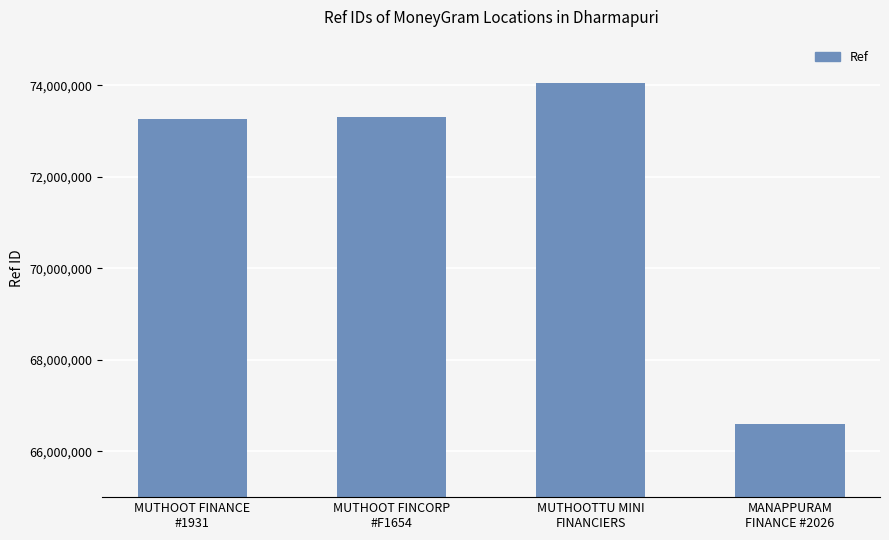

What is the sum of all values?

287238179